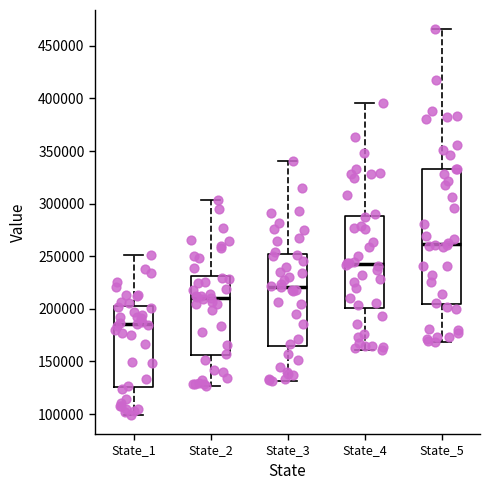

Reading left to right, transcribe this box plot: for each box, give where its median line is, the range the box spans, and where its two whiskers end, as read against the y-axis. The values are not printed on the chart, so give them approximately, as read against the axis.

State_1: median 185000, box 125000 to 200000, whiskers 100000 to 250000
State_2: median 210000, box 155000 to 230000, whiskers 125000 to 305000
State_3: median 220000, box 165000 to 250000, whiskers 130000 to 340000
State_4: median 245000, box 200000 to 290000, whiskers 160000 to 395000
State_5: median 260000, box 205000 to 335000, whiskers 170000 to 465000